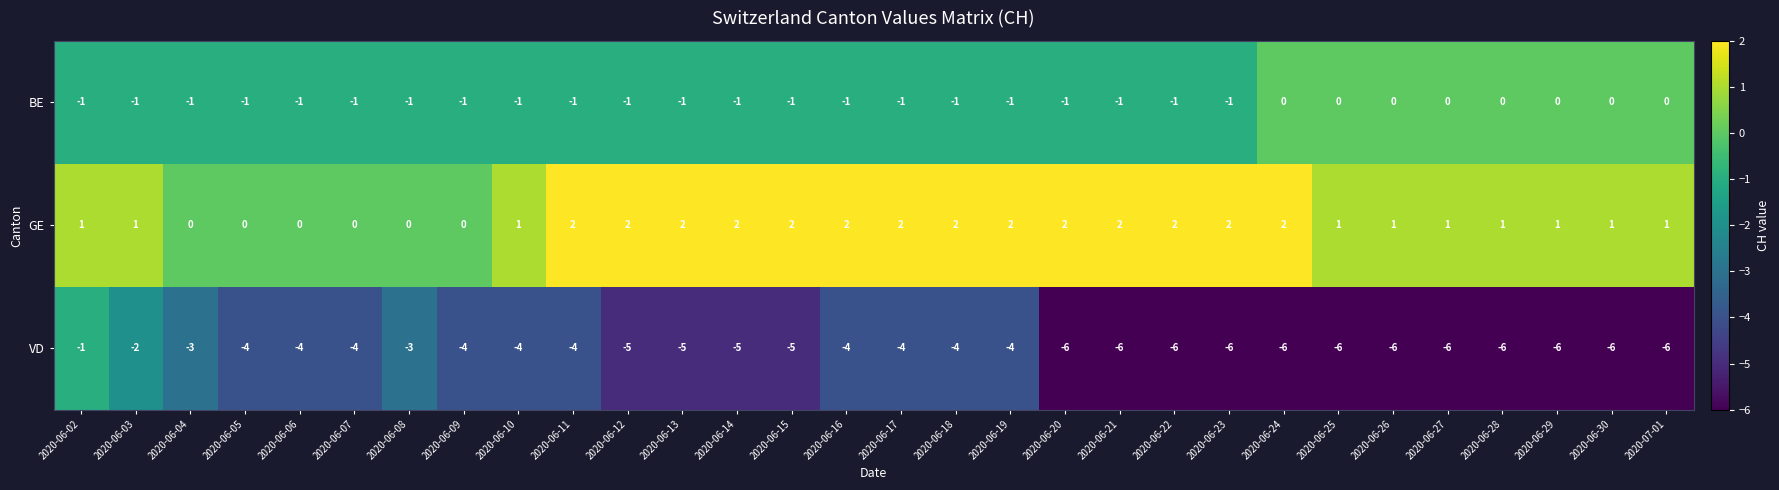

What is the sum of all GE values?

38